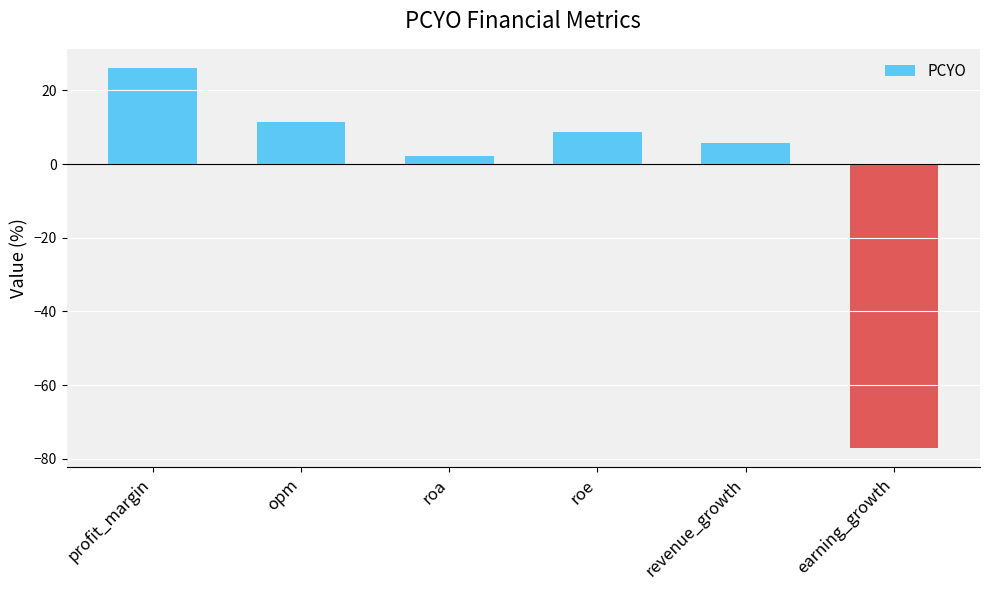

Reading left to right, transcribe all the data shown in this chart.

26.1	11.4	2.1	8.6	5.8	-77.2